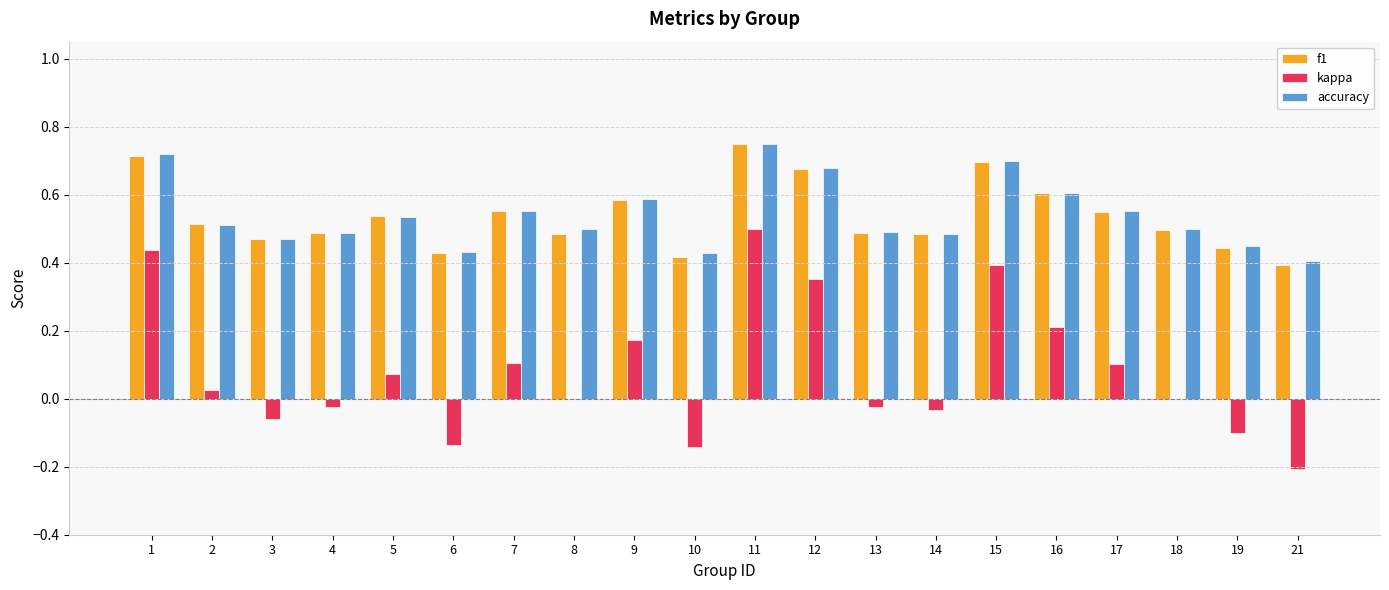

How many groups of bars are there?

20